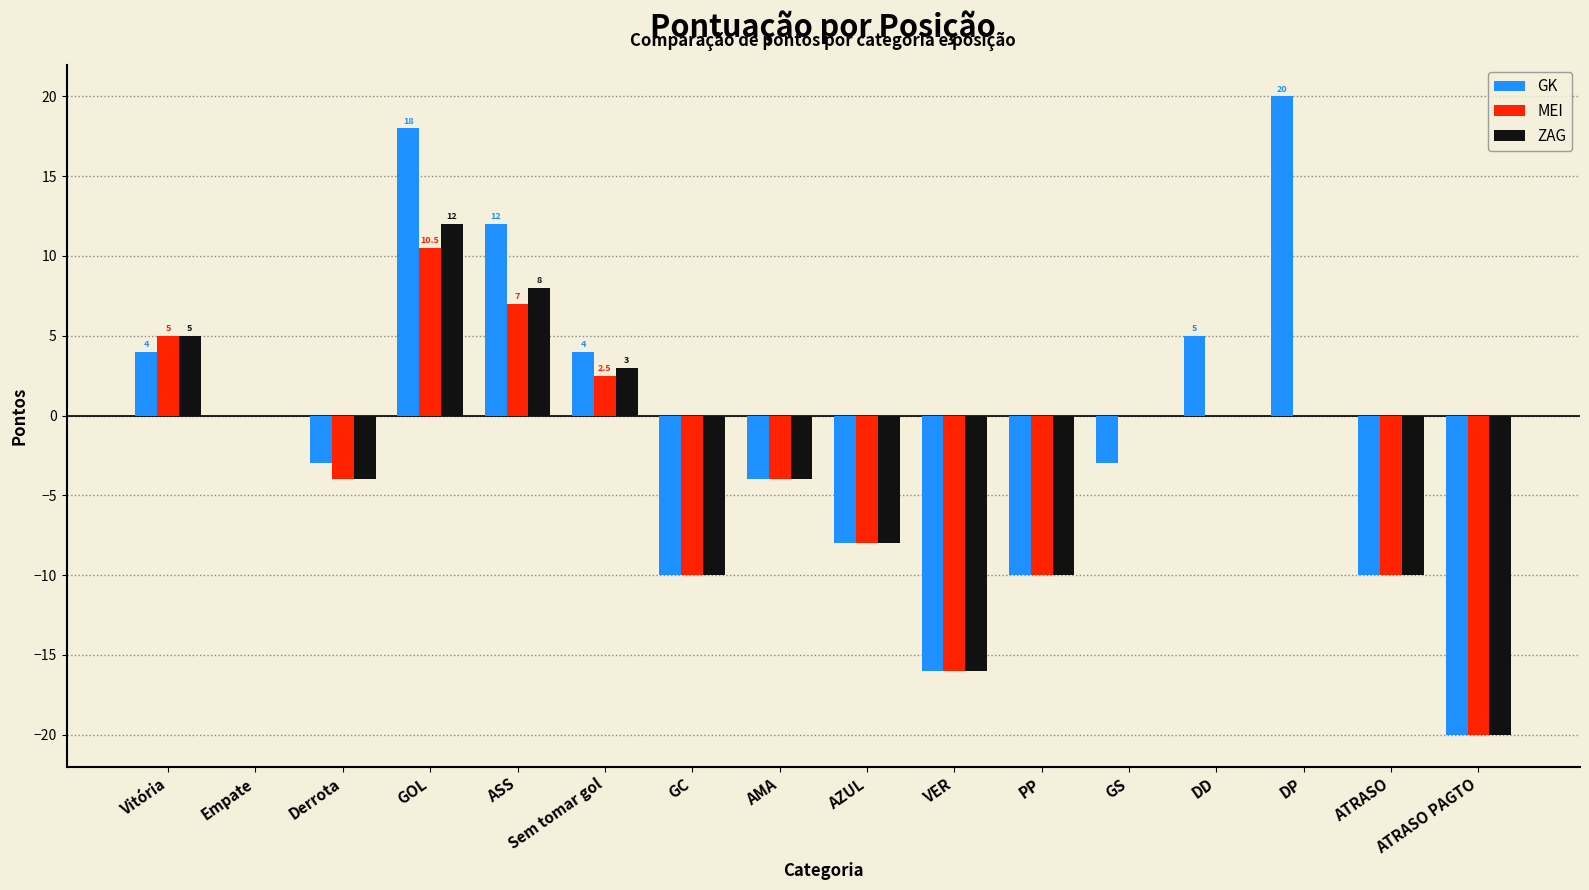

What is the greatest value displayed?

20.0